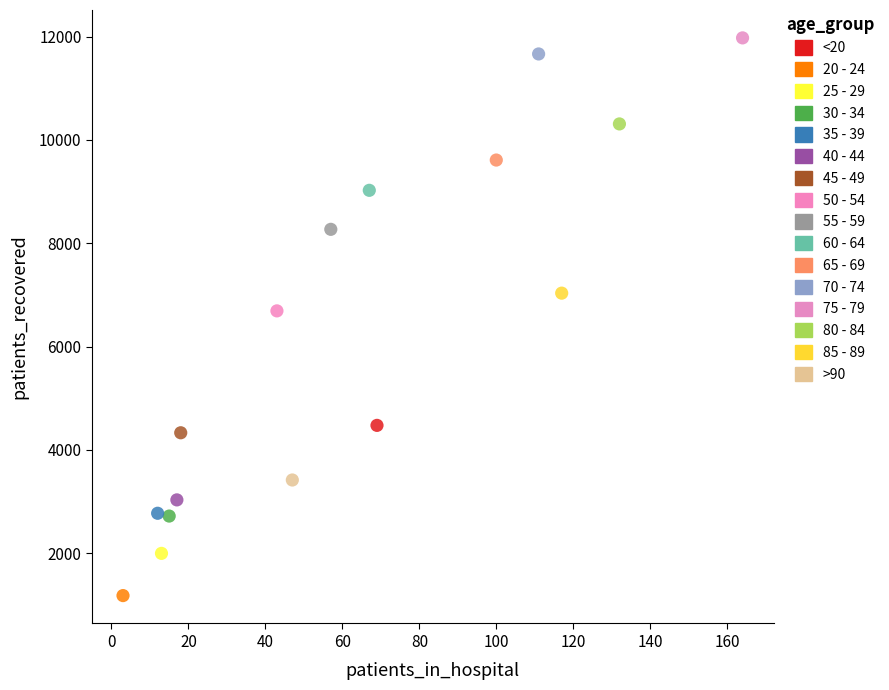

What are all the series names shown in the legend?

<20, 20 - 24, 25 - 29, 30 - 34, 35 - 39, 40 - 44, 45 - 49, 50 - 54, 55 - 59, 60 - 64, 65 - 69, 70 - 74, 75 - 79, 80 - 84, 85 - 89, >90